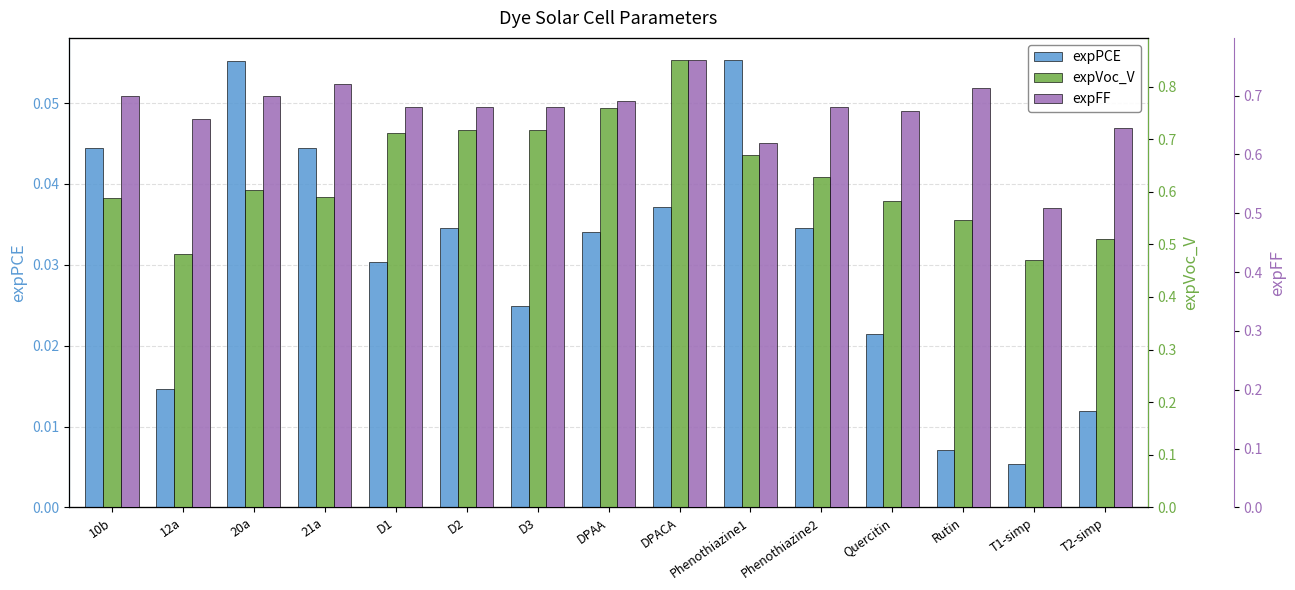

What is the difference between the maximum and minimum values in the expFF series?

0.3